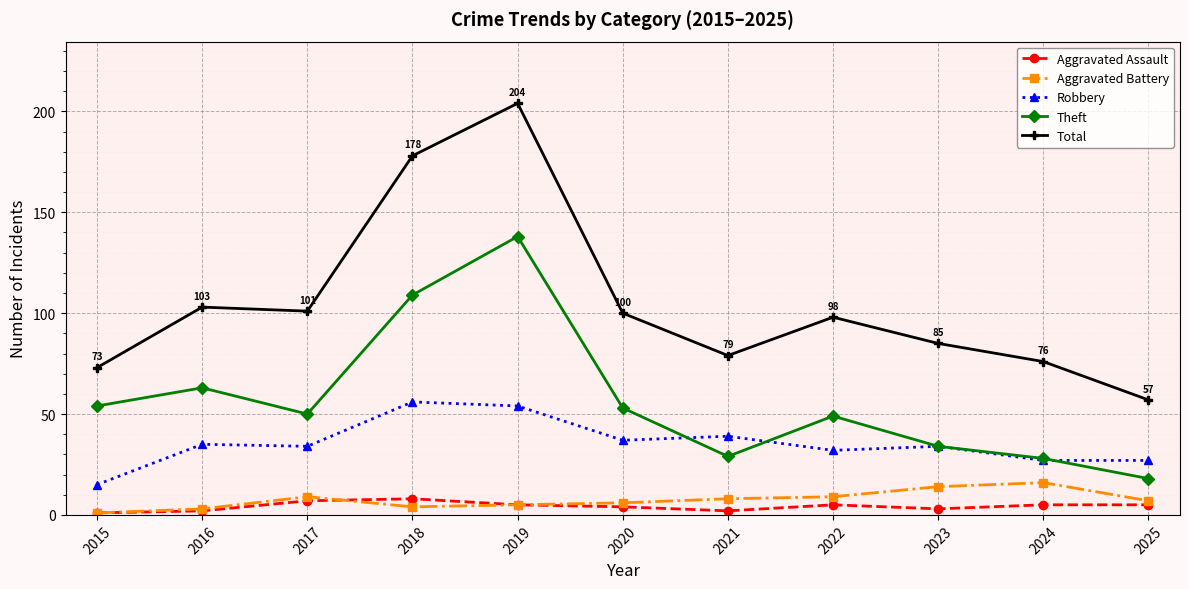

At how many categories does at least one series exceed 38?

11